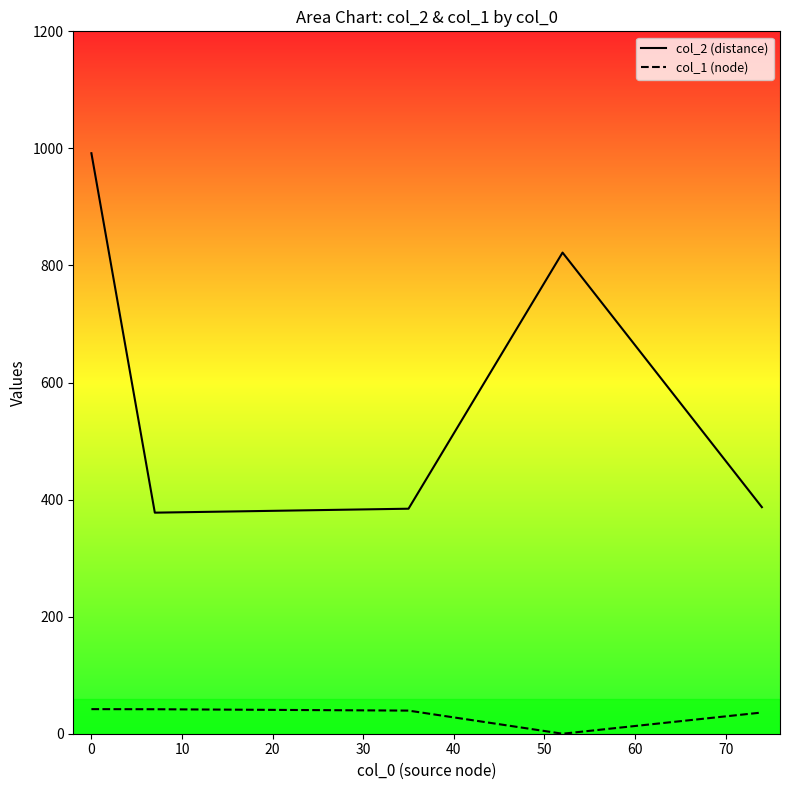

What is the value of the col_1 (node) point at the 3rd from the left?

39.5